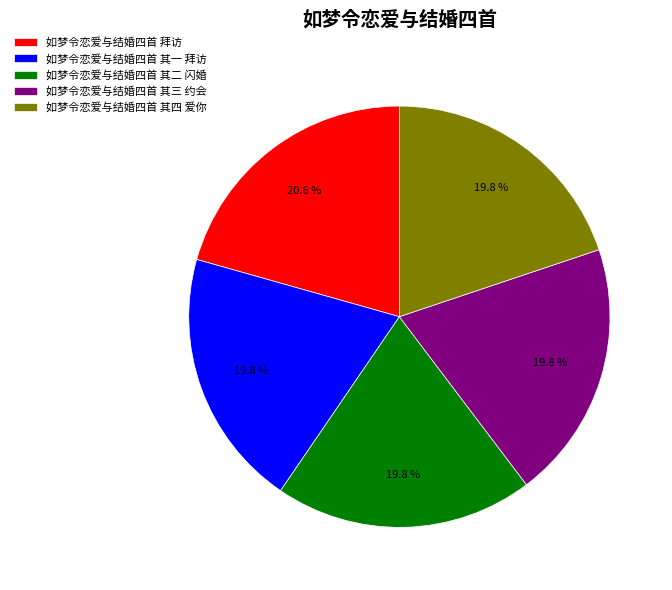

To the nearest percent, what is the average slice percentage?

20%